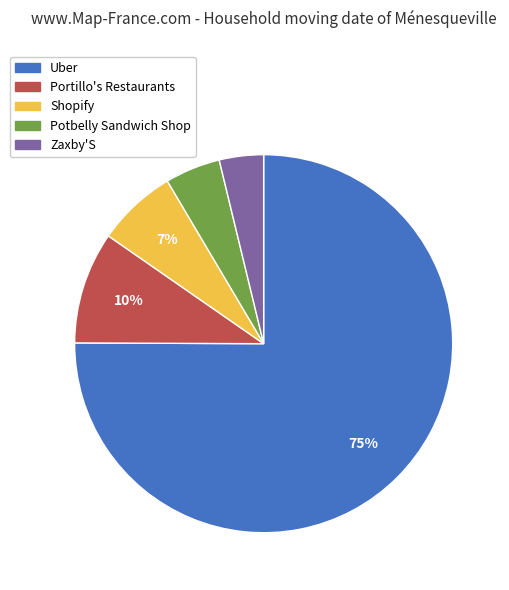

How many slices are in this pie chart?

5